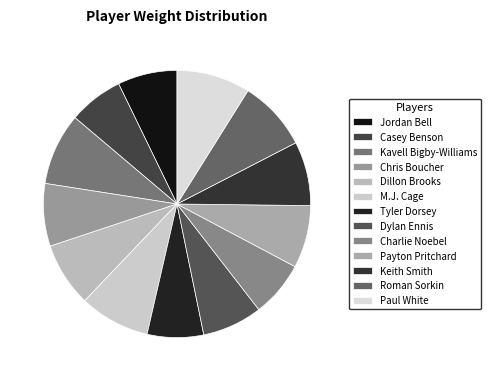

Is it true that Charlie Noebel is 7% of the pie?

True